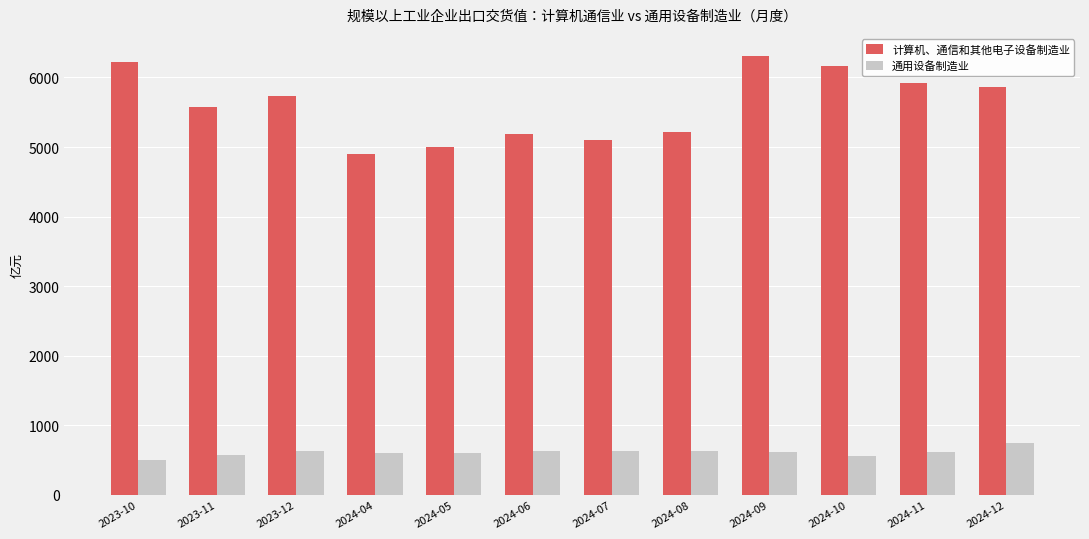

Between 2023-12 and 2024-07, which series saw the biggest shift?

计算机、通信和其他电子设备制造业